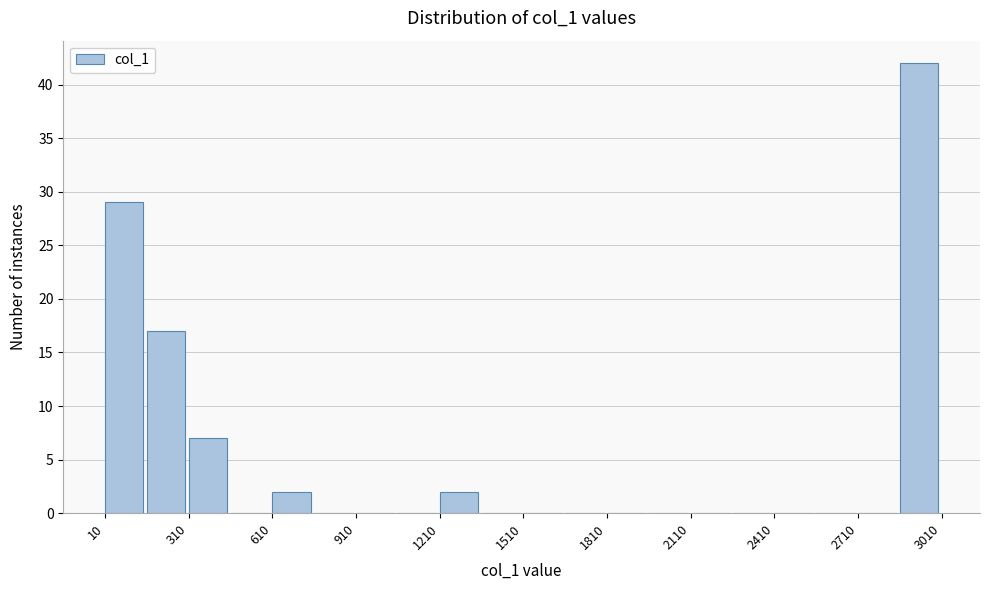

Around what value on the x-axis is the tallest bar? Give the approximate position of its centre, as read against the axis.

2950